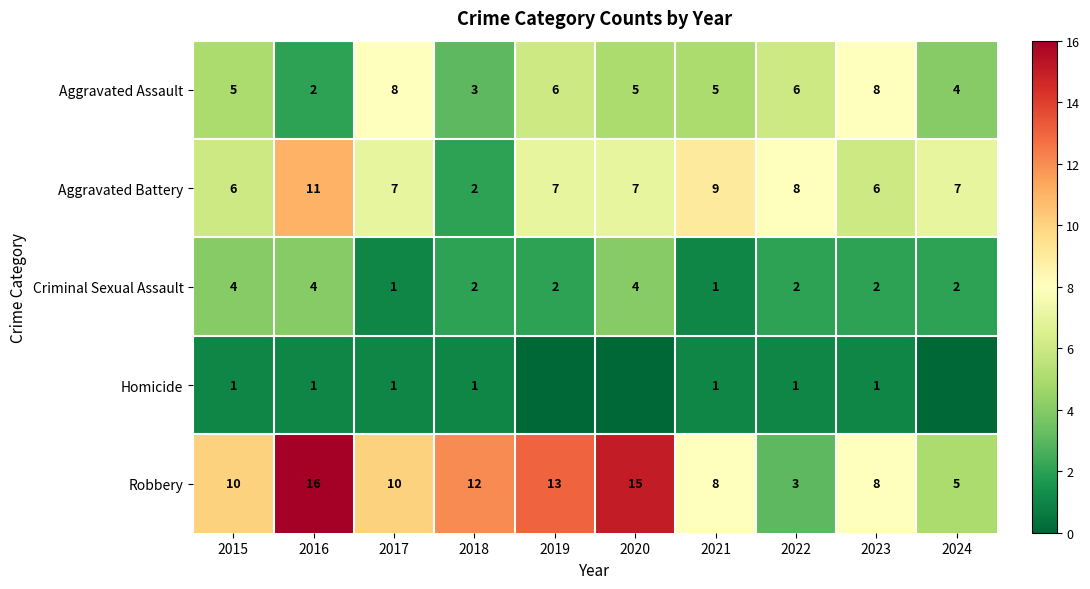

Which has a higher value, 2015 or 2017?

2017